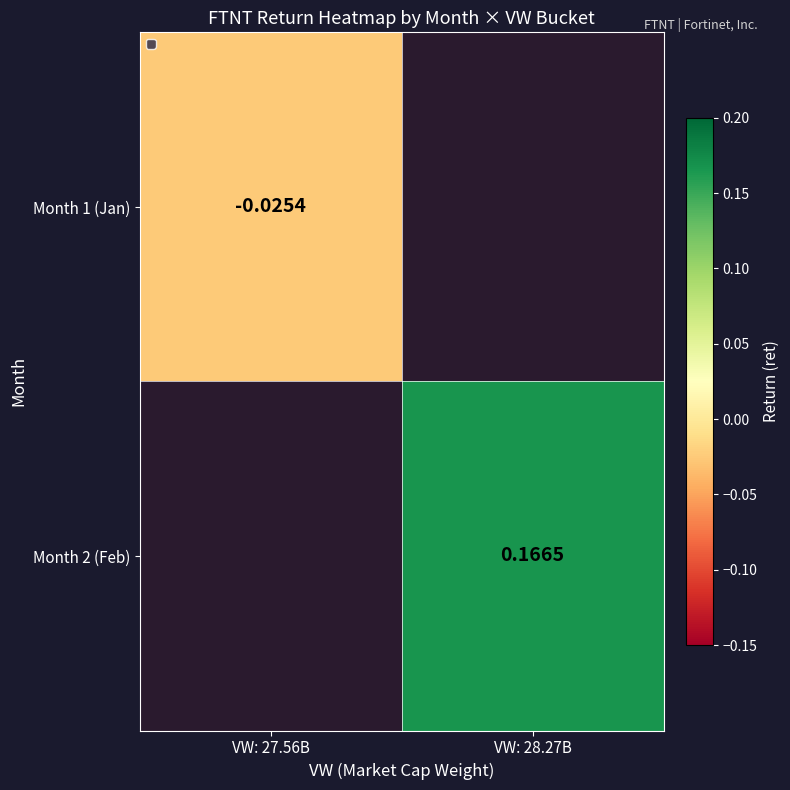

Is the value of Month 1 (Jan) at VW: 27.56B greater than the value of Month 2 (Feb) at VW: 28.27B?

No